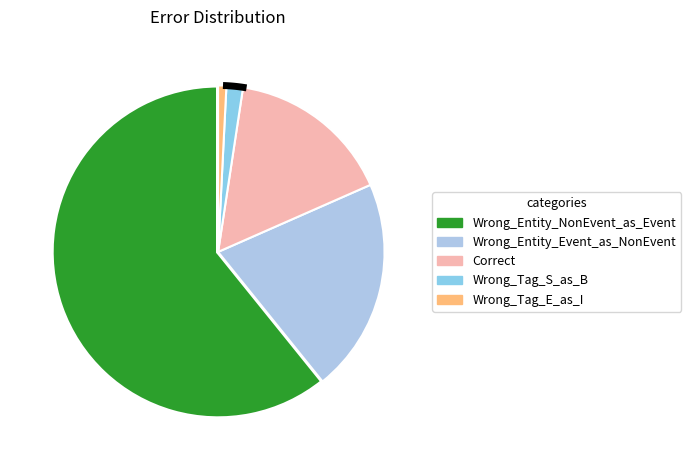

Count the number of slices in the pie.

5